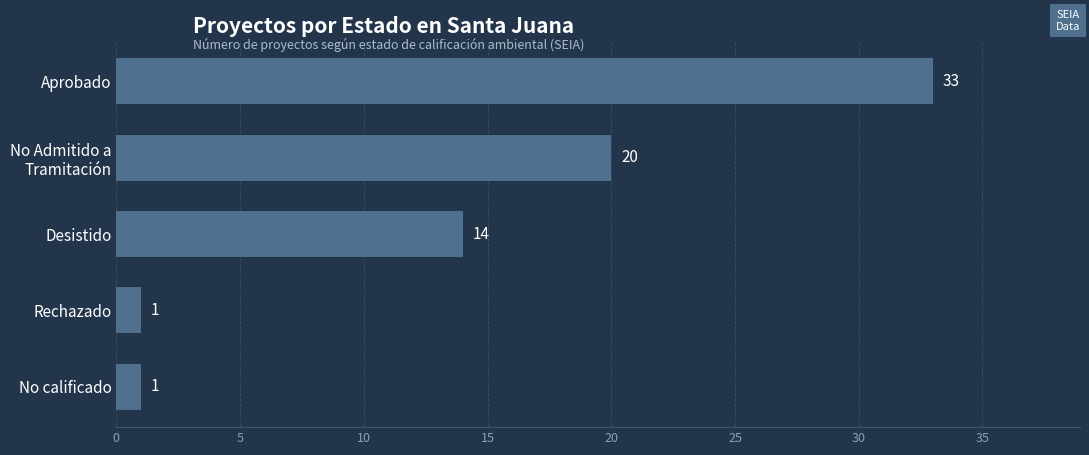

Read the value at Aprobado, to the nearest 5.

35